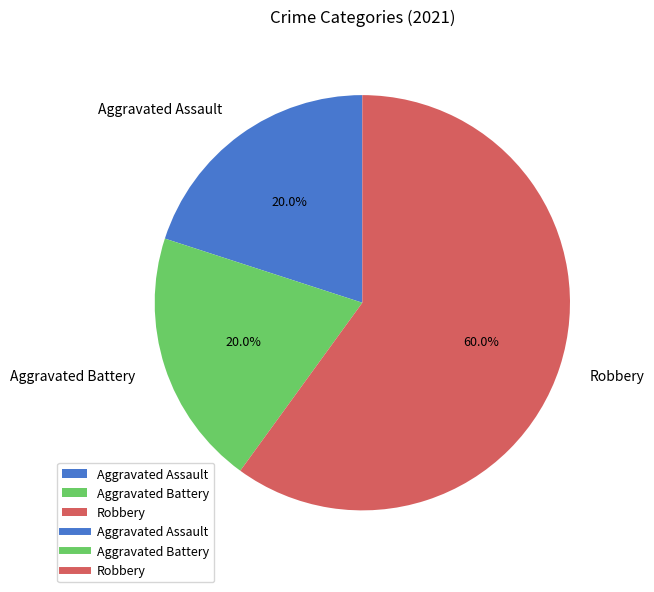

To the nearest percent, what is the difference between the largest and smallest slice percentages?

40%